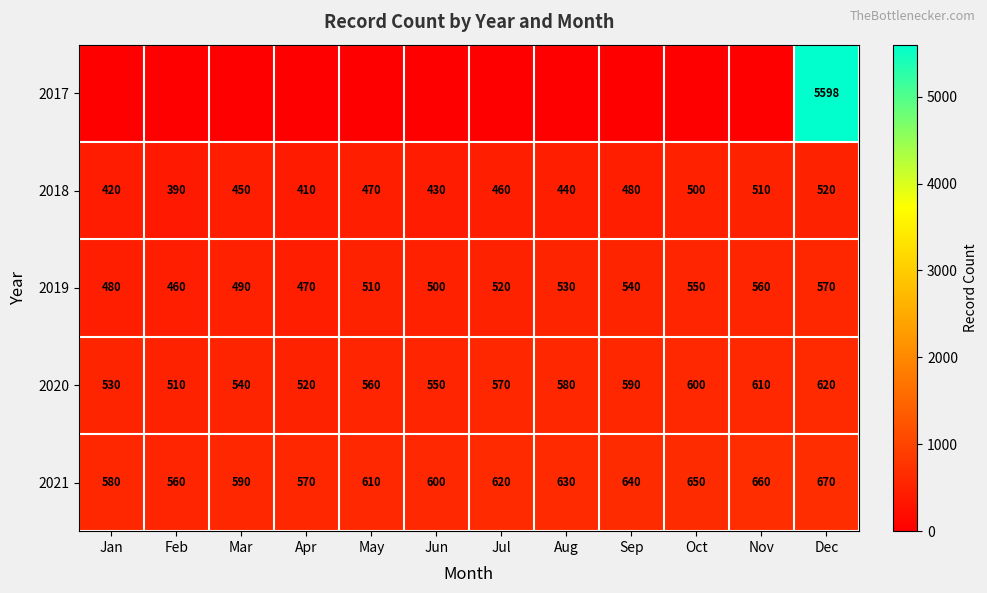

Rank the categories by 2020 value from highest to lowest.

Dec, Nov, Oct, Sep, Aug, Jul, May, Jun, Mar, Jan, Apr, Feb